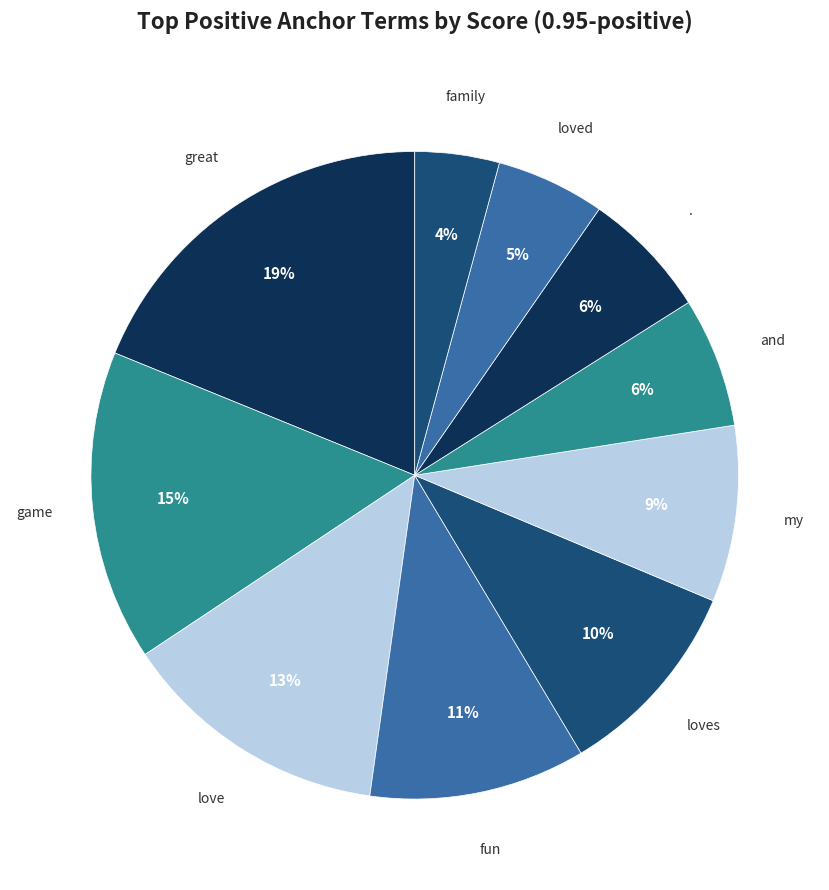

Combined, do loved and game account for over 50%?

No